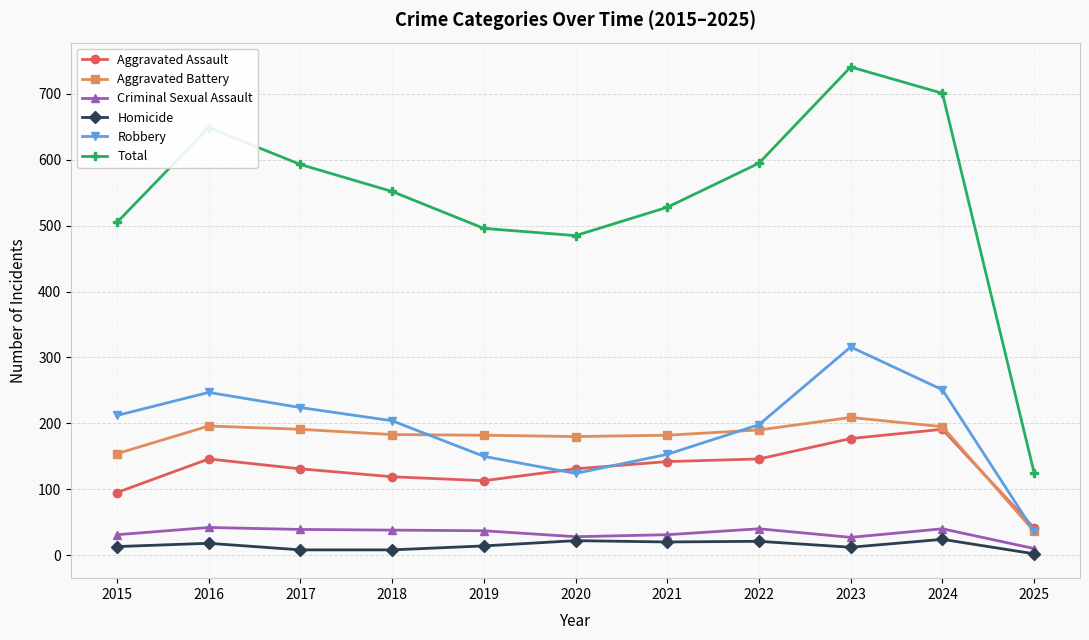

What is the value of the Aggravated Battery point at the 3rd from the left?

191